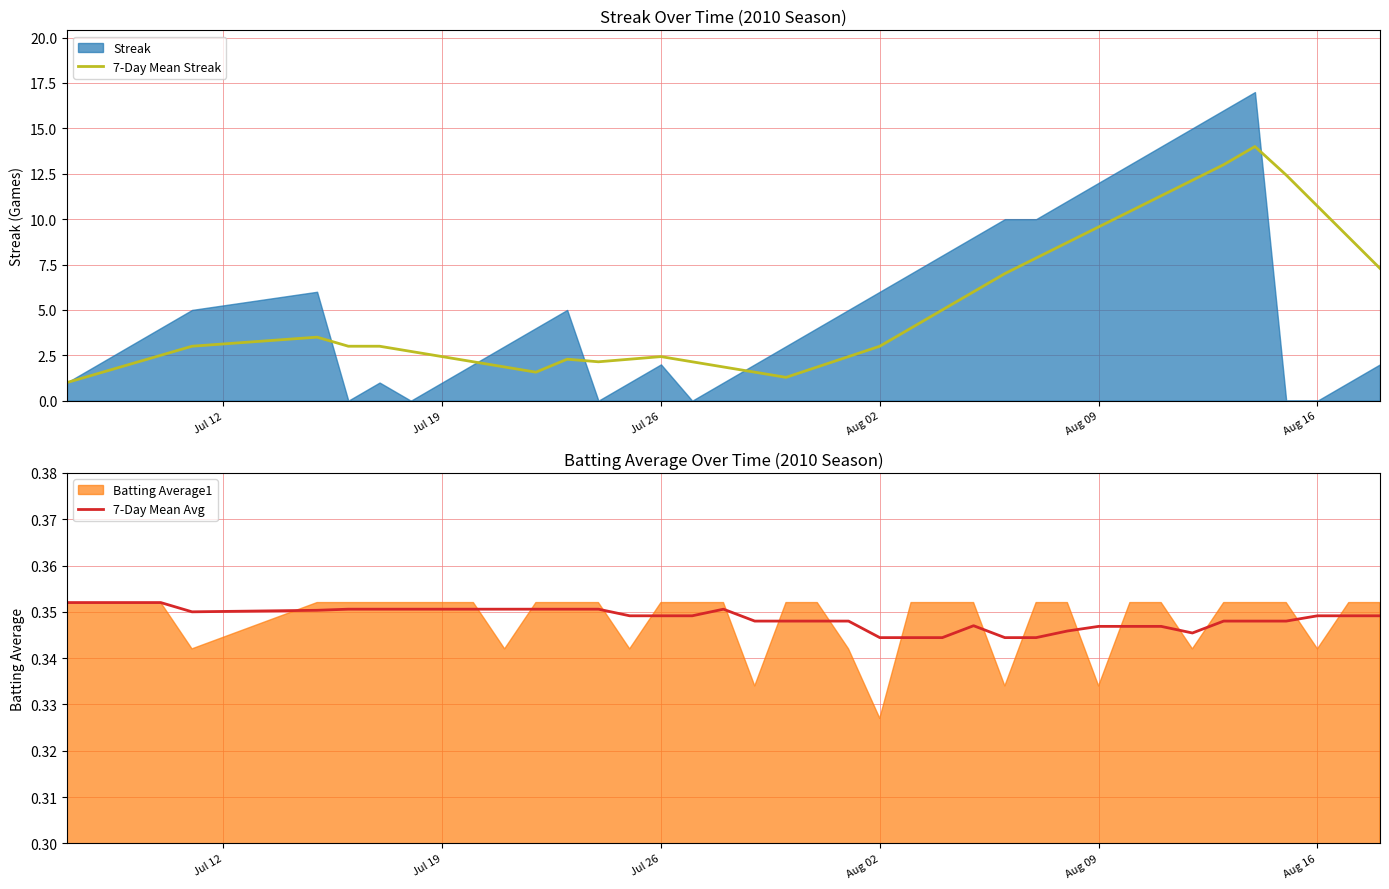

In 7-Day Mean Avg, how many points are lower than both neighbors (excluding endpoints)?

2